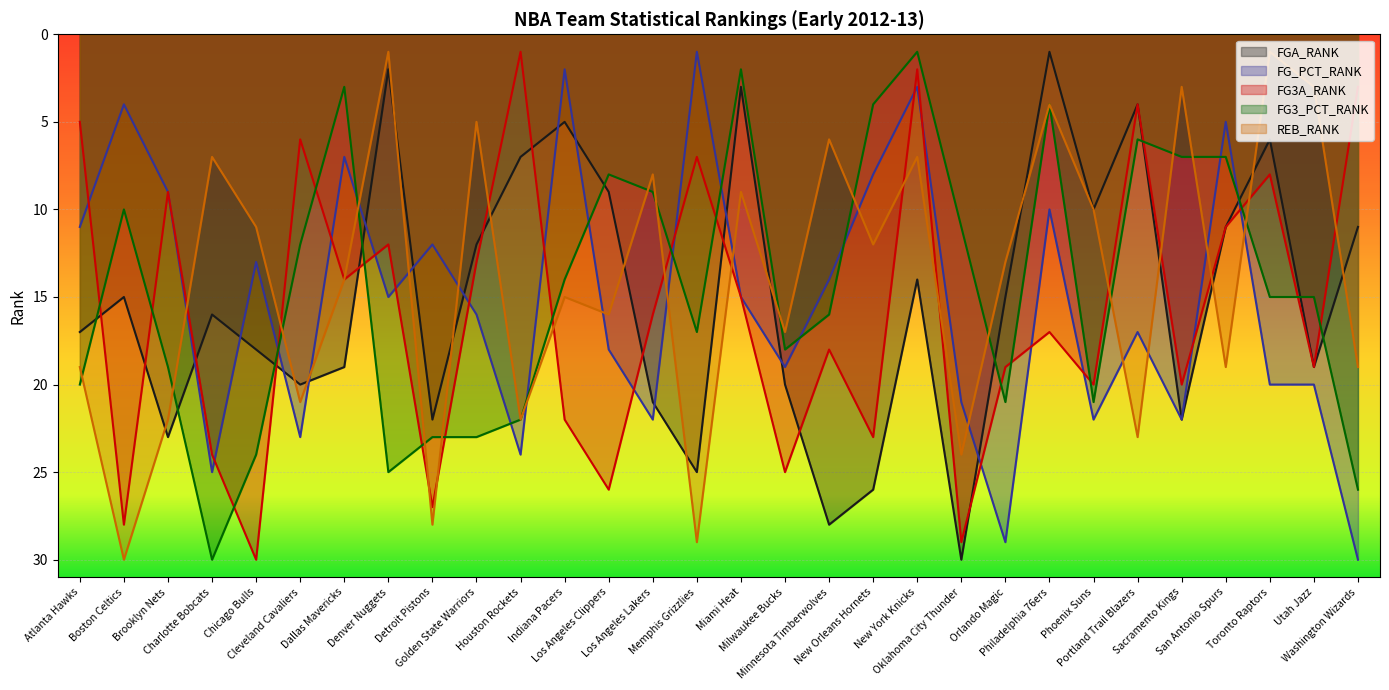

Reading left to right, transcribe all the data shown in this chart.

FGA_RANK: 17	15	23	16	18	20	19	2	22	12	7	5	9	21	25	3	20	28	26	14	30	15	1	10	4	22	11	6	19	11
FG_PCT_RANK: 11	4	9	25	13	23	7	15	12	16	24	2	18	22	1	15	19	14	8	3	21	29	10	22	17	22	5	20	20	30
FG3A_RANK: 5	28	9	24	30	6	14	12	27	13	1	22	26	16	7	15	25	18	23	2	29	19	17	20	4	20	11	8	19	3
FG3_PCT_RANK: 20	10	19	30	24	12	3	25	23	23	22	14	8	9	17	2	18	16	4	1	11	21	4	21	6	7	7	15	15	26
REB_RANK: 19	30	22	7	11	21	14	1	28	5	22	15	16	8	29	9	17	6	12	7	24	13	4	10	23	3	19	1	3	19